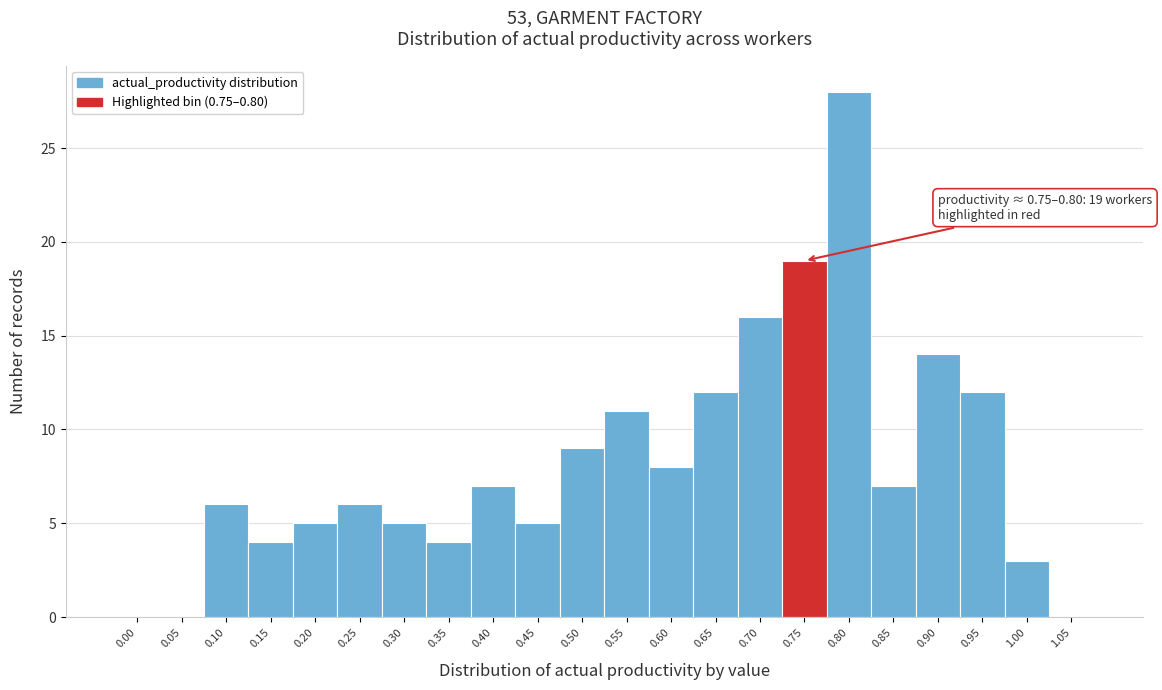

Reading right to left, extract all data points from this chart.

1.05=0	1.00=3	0.95=12	0.90=14	0.85=7	0.80=28	0.75=19	0.70=16	0.65=12	0.60=8	0.55=11	0.50=9	0.45=5	0.40=7	0.35=4	0.30=5	0.25=6	0.20=5	0.15=4	0.10=6	0.05=0	0.00=0